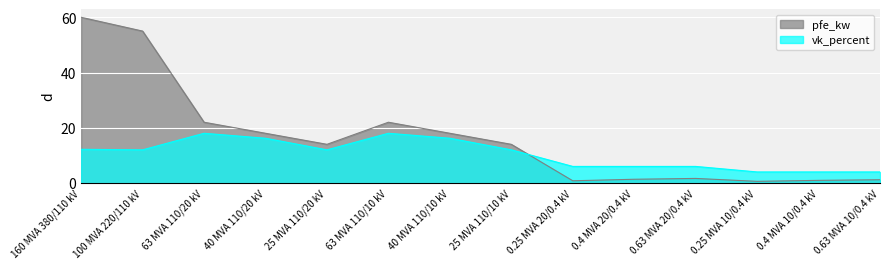

What is the sum of all vk_percent values?

146.6